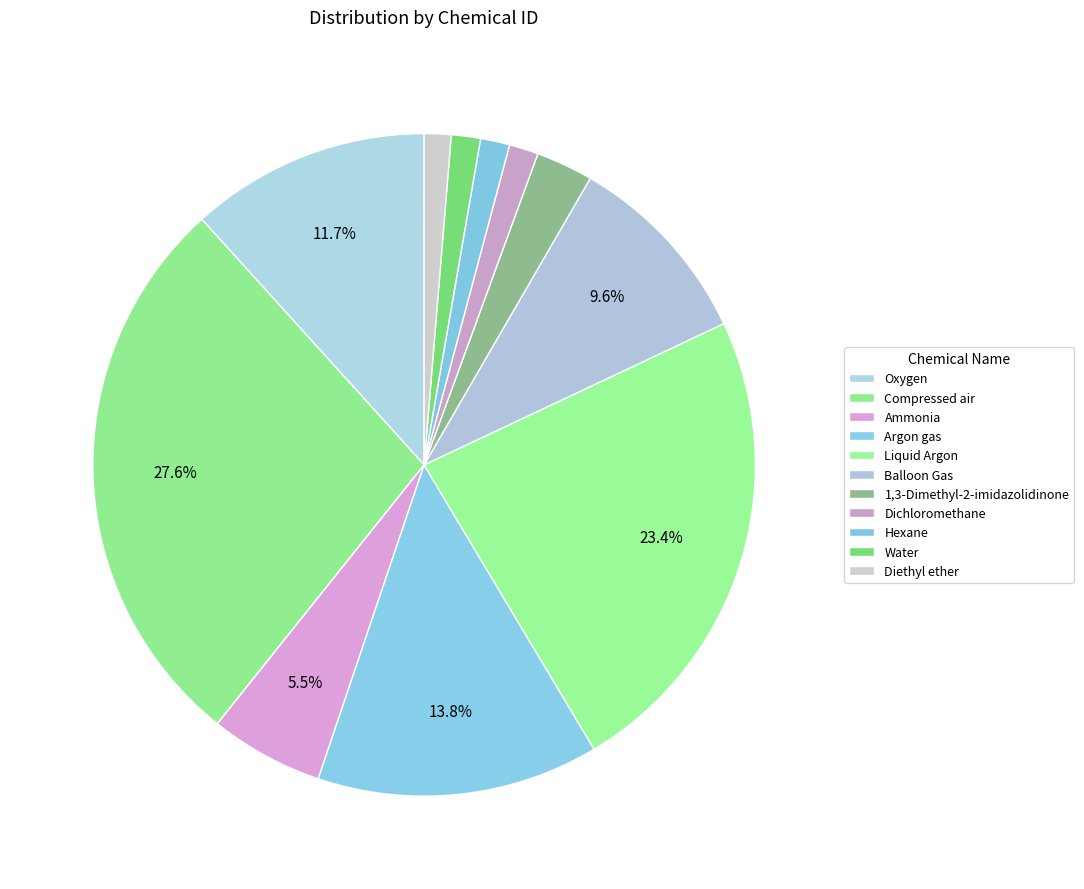

Count the number of slices in the pie.

11